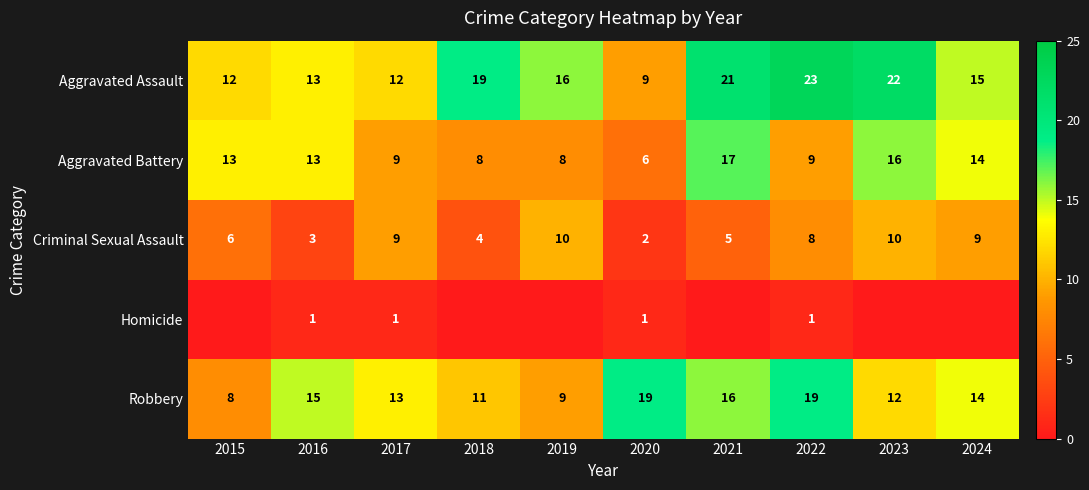

What is the total value across all series at 2018?

42